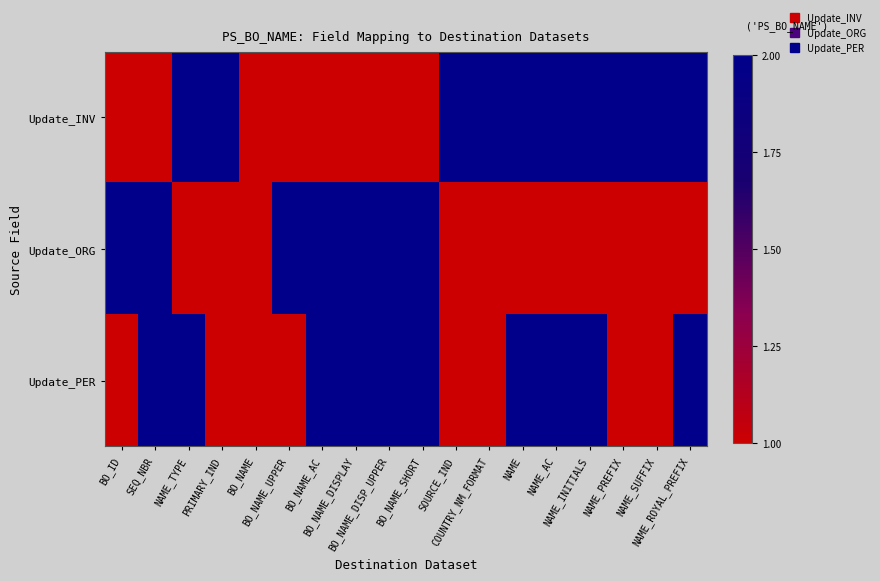

Which series has the largest total across all categories?

Update_INV